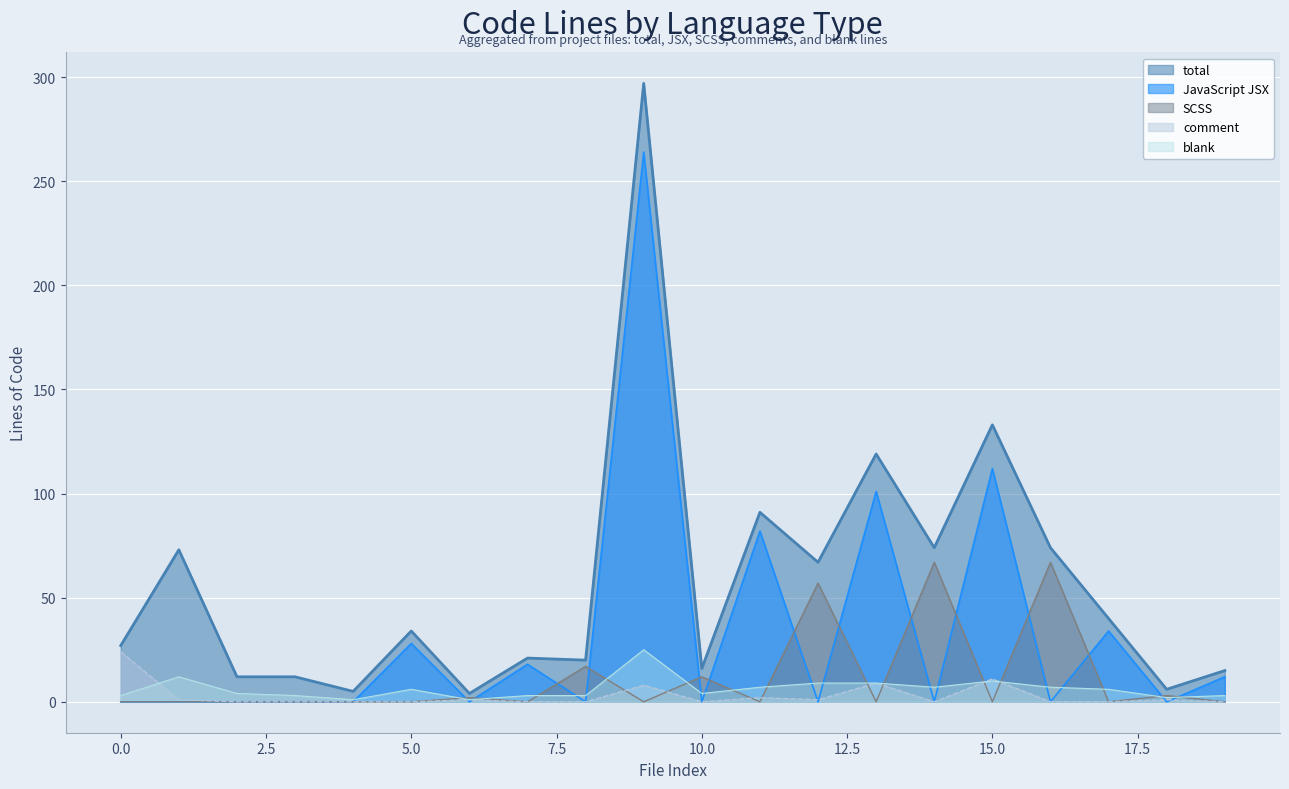

What is the difference between the second highest and second lowest values in the SCSS series?

67